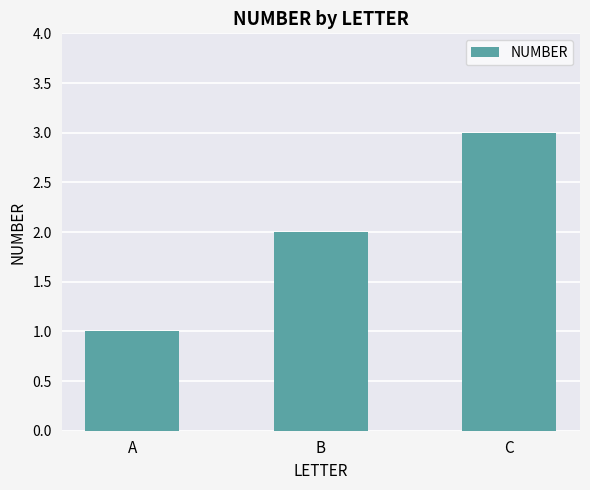

The chart shows a value of 2 at B. True or false?

True